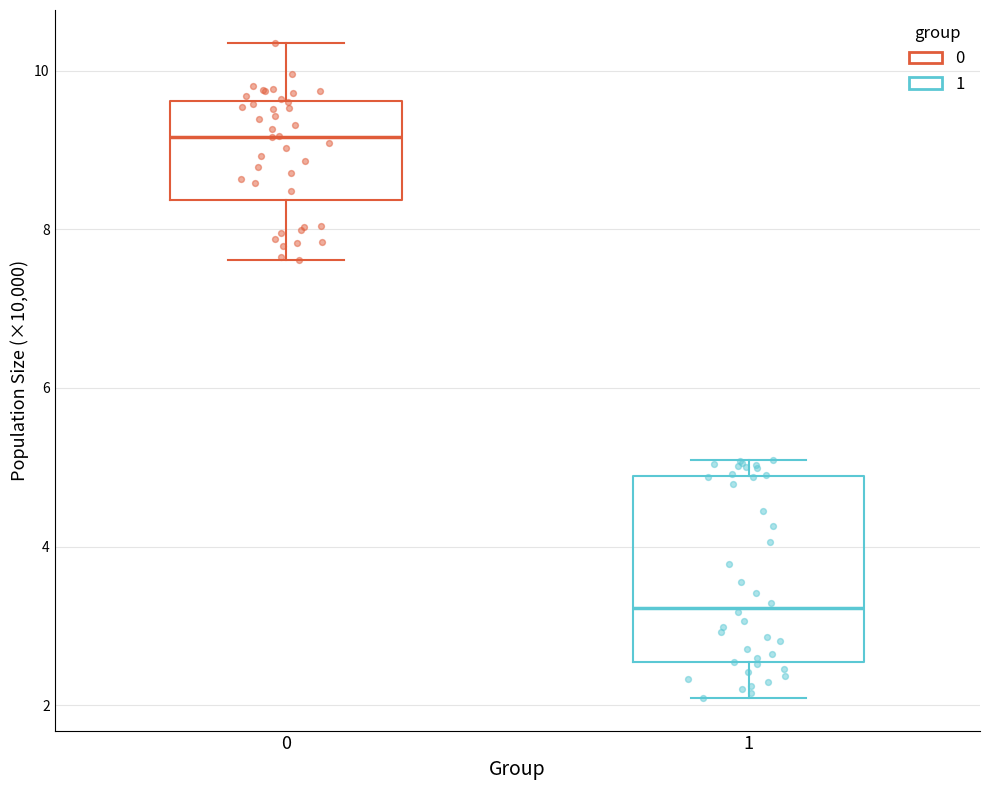

Reading left to right, read every box against the y-axis: the position of its median line, the range the box covers, and the ends of its whiskers. The values are not printed on the chart, so give them approximately, as read against the axis.

0: median 9.2, box 8.4 to 9.6, whiskers 7.6 to 10.4
1: median 3.2, box 2.6 to 4.8, whiskers 2.0 to 5.0